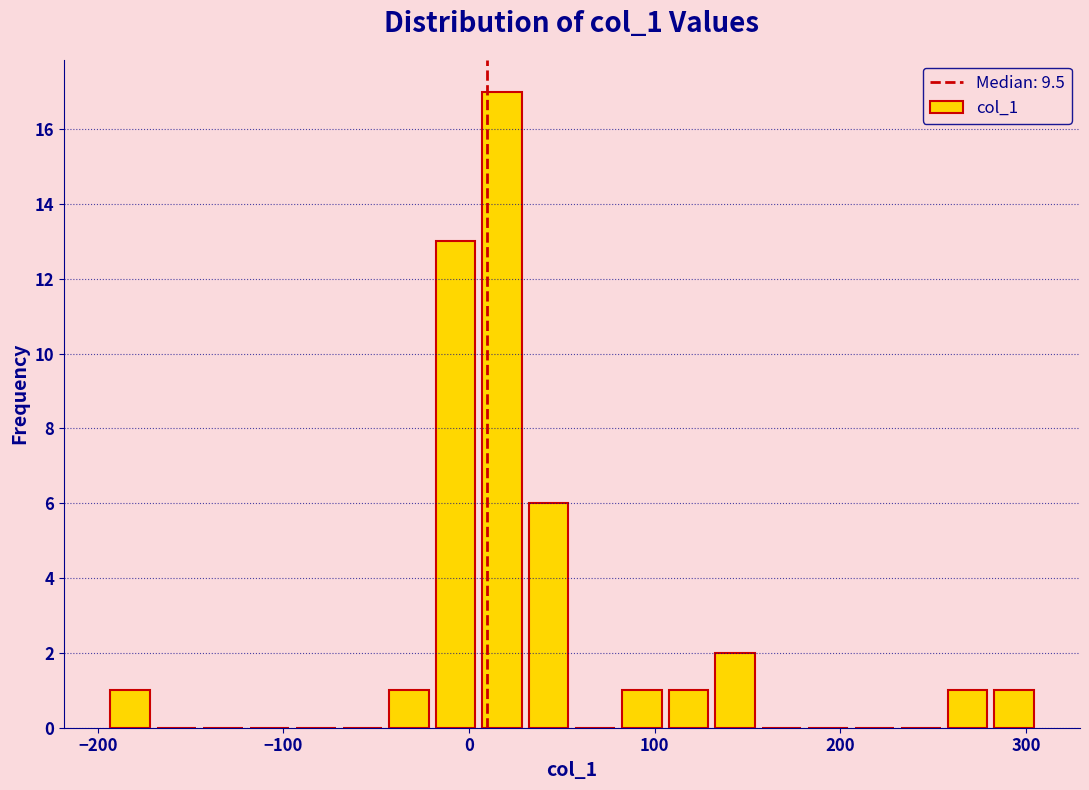

Around what value on the x-axis is the tallest bar? Give the approximate position of its centre, as read against the axis.

20